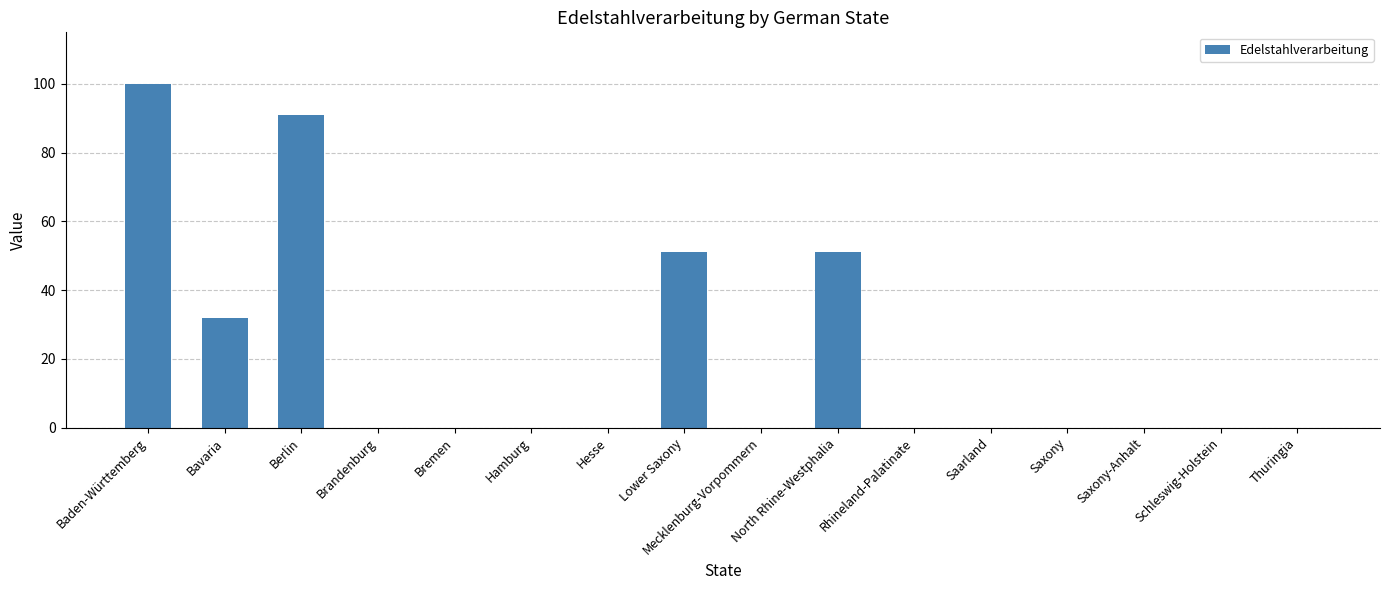

Reading left to right, what are all the values shown in this chart?

Baden-Württemberg=100	Bavaria=32	Berlin=91	Brandenburg=0	Bremen=0	Hamburg=0	Hesse=0	Lower Saxony=51	Mecklenburg-Vorpommern=0	North Rhine-Westphalia=51	Rhineland-Palatinate=0	Saarland=0	Saxony=0	Saxony-Anhalt=0	Schleswig-Holstein=0	Thuringia=0